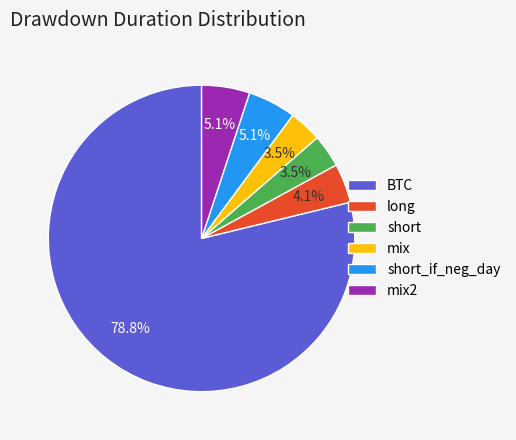

How many slices are in this pie chart?

6